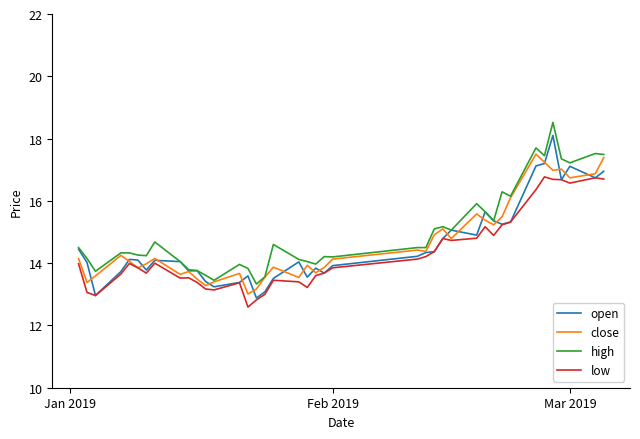

What is the greatest value displayed?

18.5